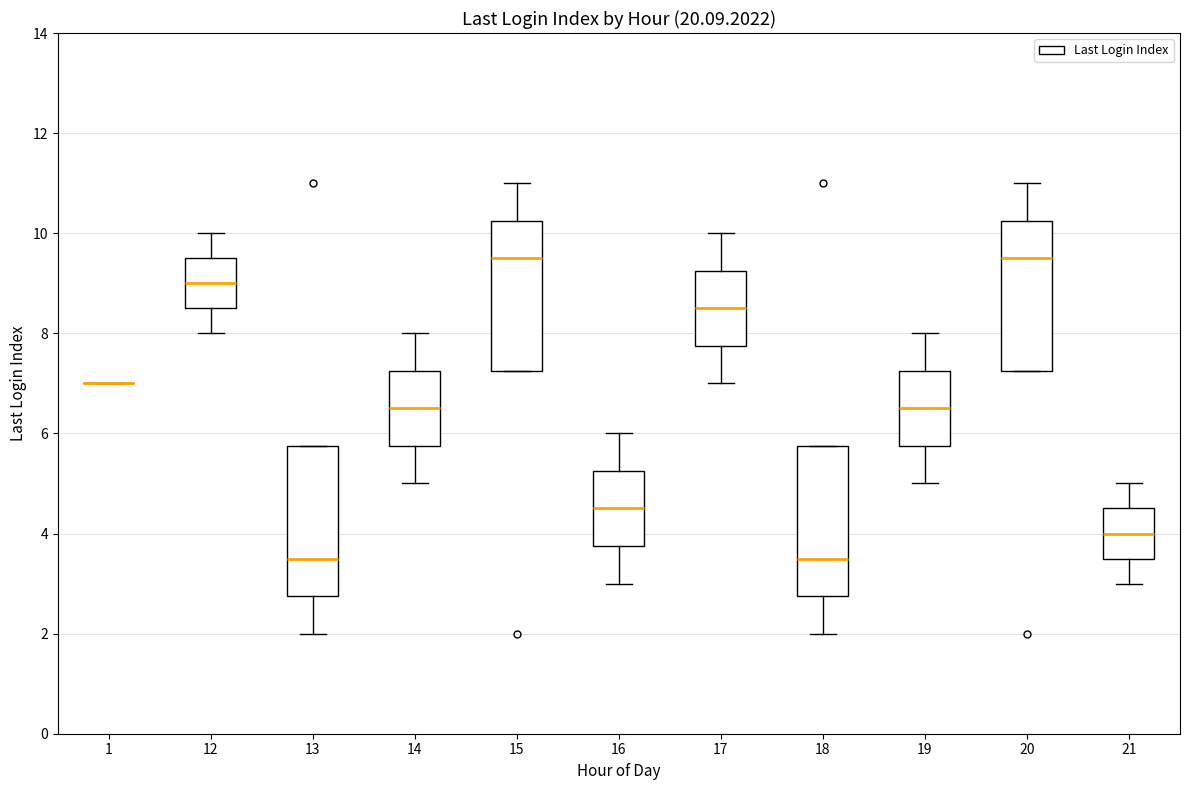

Reading left to right, transcribe this box plot: for each box, give where its median line is, the range the box spans, and where its two whiskers end, as read against the y-axis. The values are not printed on the chart, so give them approximately, as read against the axis.

1: box collapsed to a line at 7.0, whiskers 7.0 to 7.0
12: median 9.0, box 8.6 to 9.6, whiskers 8.0 to 10.0
13: median 3.6, box 2.8 to 5.8, whiskers 2.0 to 5.8
14: median 6.6, box 5.8 to 7.2, whiskers 5.0 to 8.0
15: median 9.6, box 7.2 to 10.2, whiskers 7.2 to 11.0
16: median 4.6, box 3.8 to 5.2, whiskers 3.0 to 6.0
17: median 8.6, box 7.8 to 9.2, whiskers 7.0 to 10.0
18: median 3.6, box 2.8 to 5.8, whiskers 2.0 to 5.8
19: median 6.6, box 5.8 to 7.2, whiskers 5.0 to 8.0
20: median 9.6, box 7.2 to 10.2, whiskers 7.2 to 11.0
21: median 4.0, box 3.6 to 4.6, whiskers 3.0 to 5.0